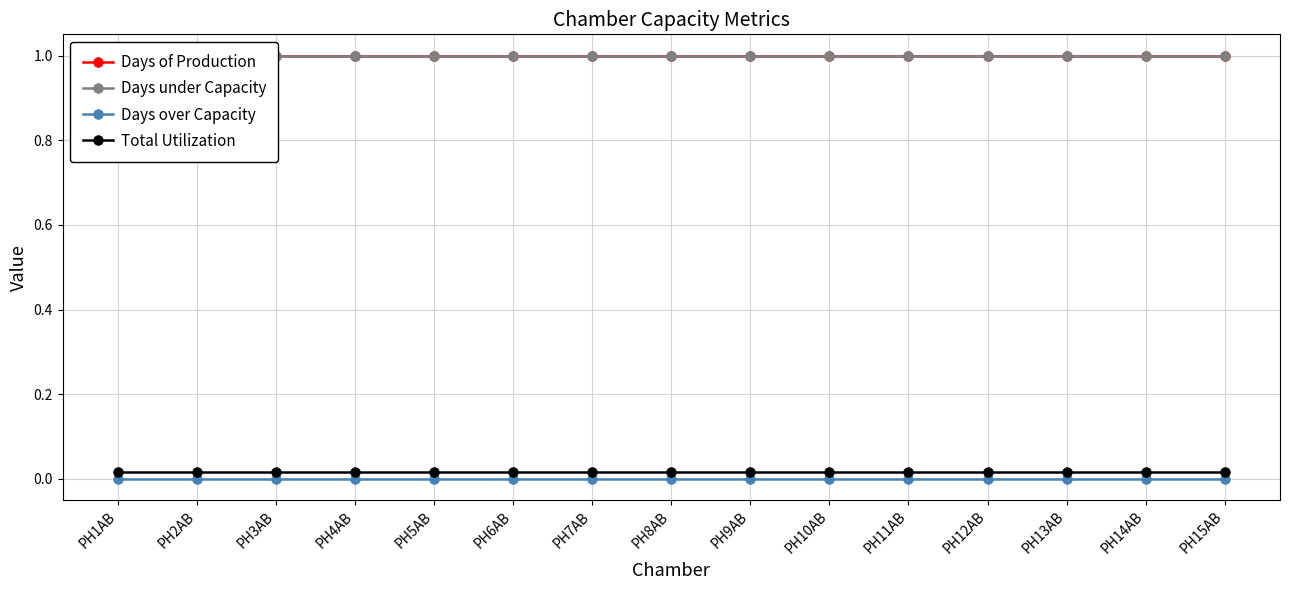

How many lines are shown in the chart?

4